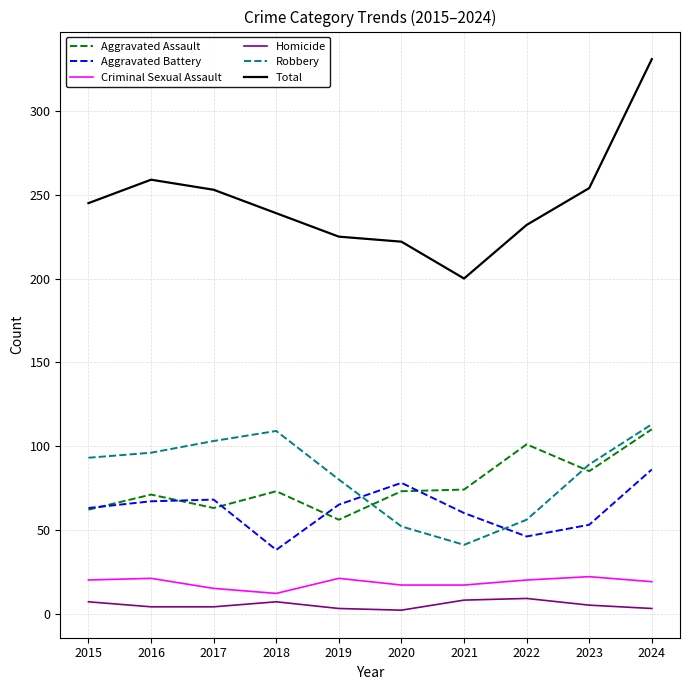

True or false: Criminal Sexual Assault and Robbery cross at least once.

False